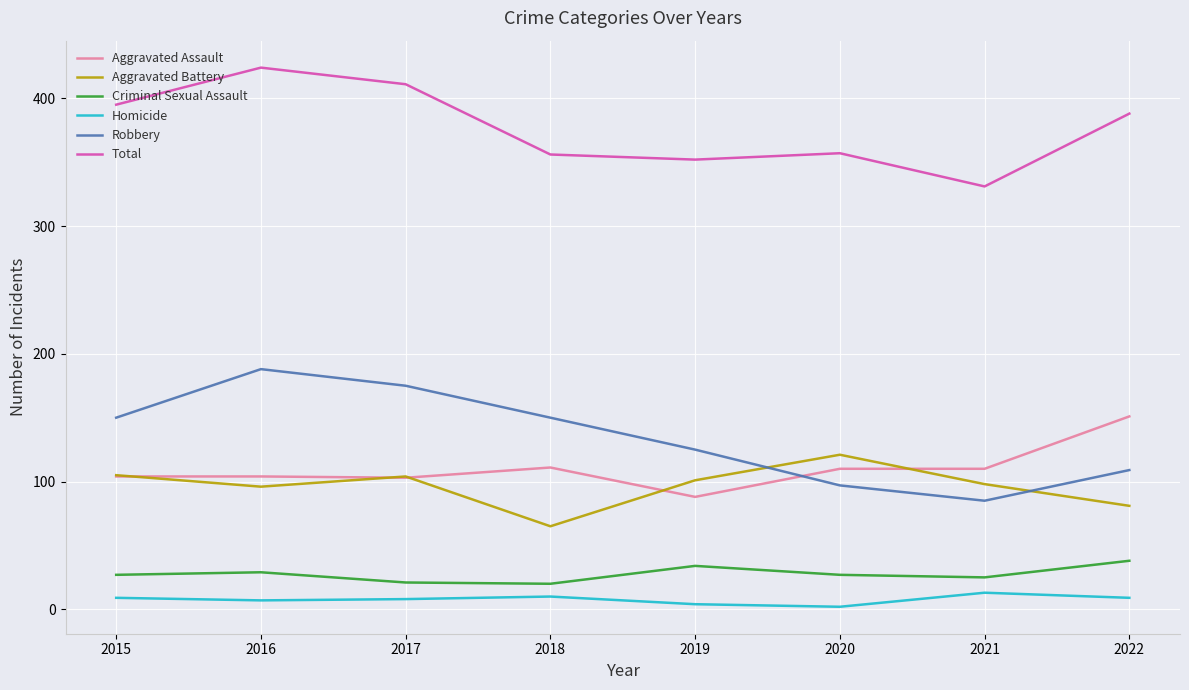

The value of Aggravated Battery at 2022 is 81. True or false?

True